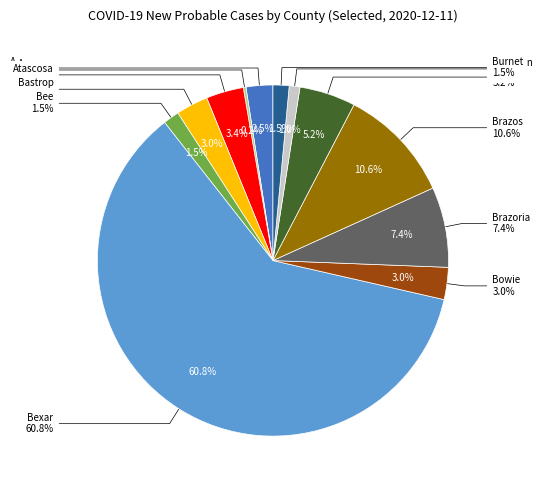

Combined, what portion of the pie is Brazoria and Angelina?

7.4%